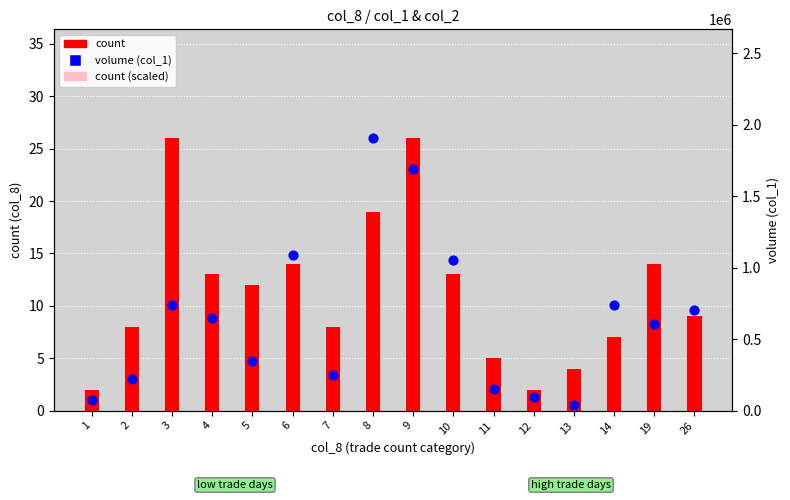

Which series contains the highest Y value?

volume (col_1)